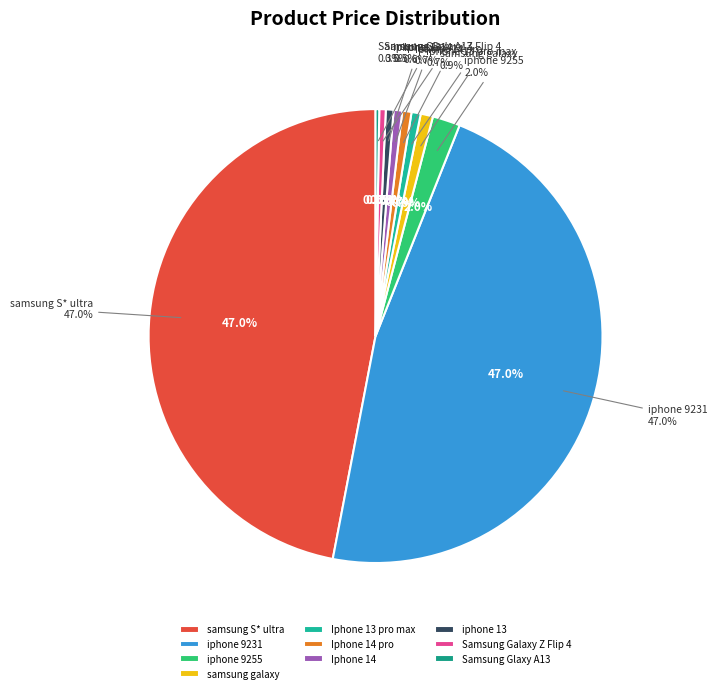

Approximately how many times larger is the value at Samsung Glaxy A13 compared to iphone 9255?

0.1